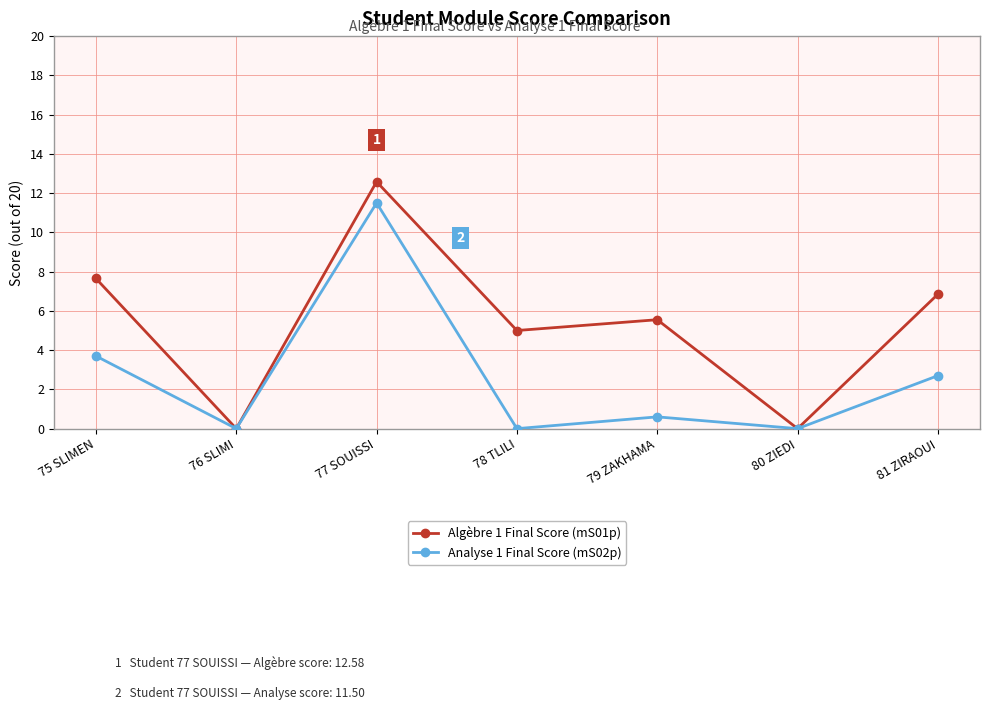

What position from the left is 80 ZIEDI?

6